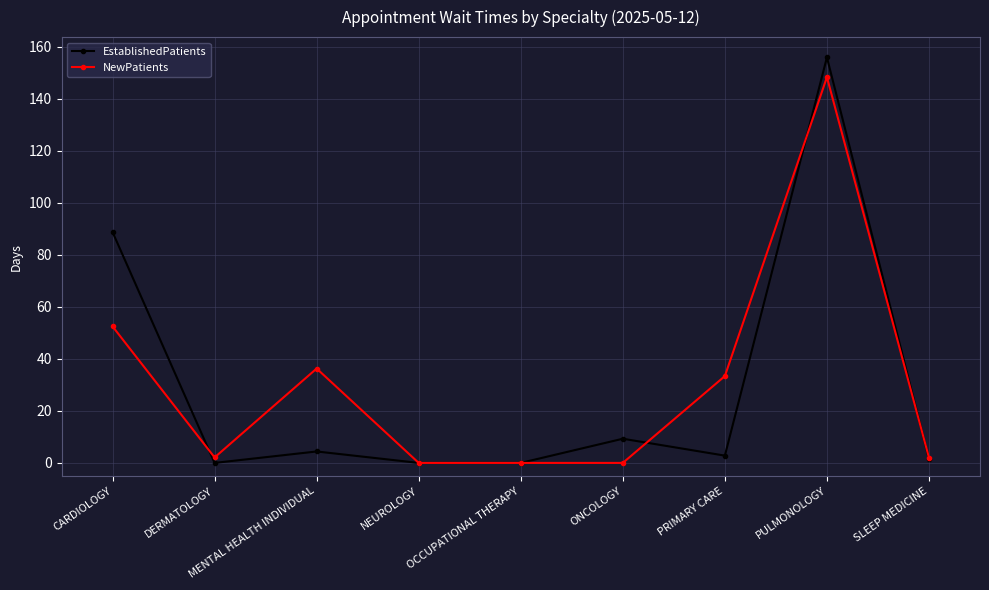

List the series in order of their peak value, lowest first.

NewPatients, EstablishedPatients